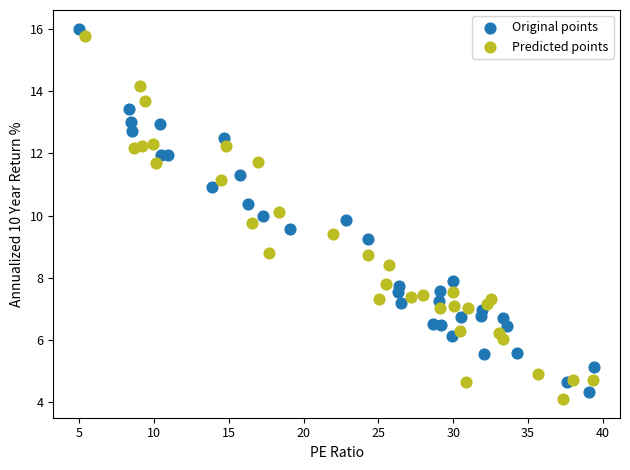

What are all the series names shown in the legend?

Original points, Predicted points